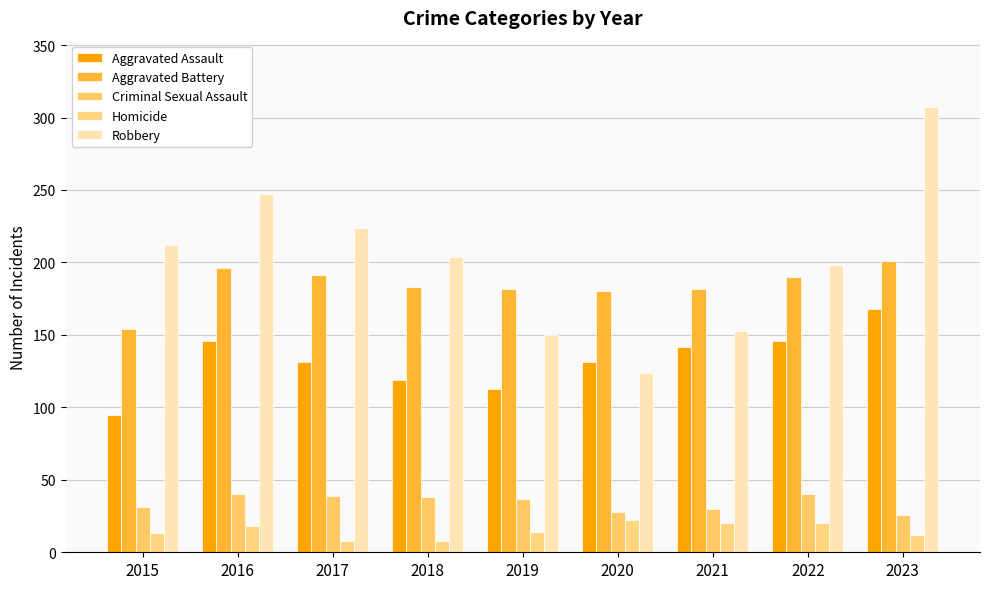

At which label does Aggravated Battery first exceed 183?

2016